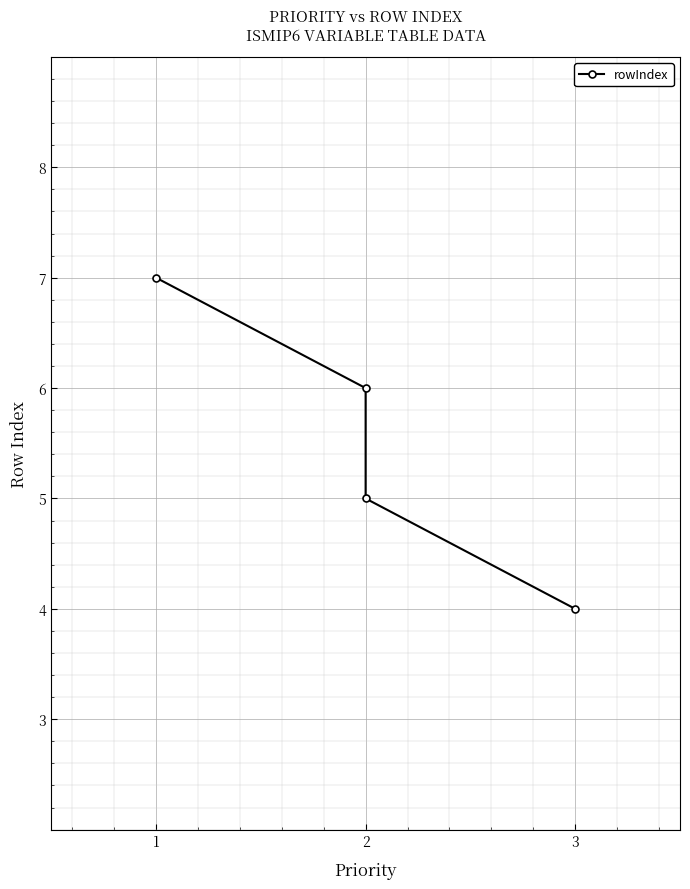

How many data points are less than 6?

2